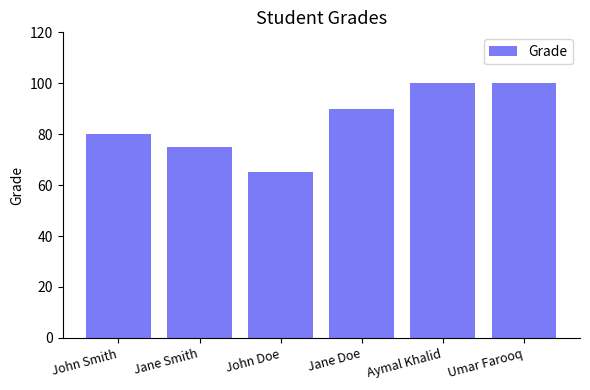

What is the change in value from John Smith to Umar Farooq?

+20